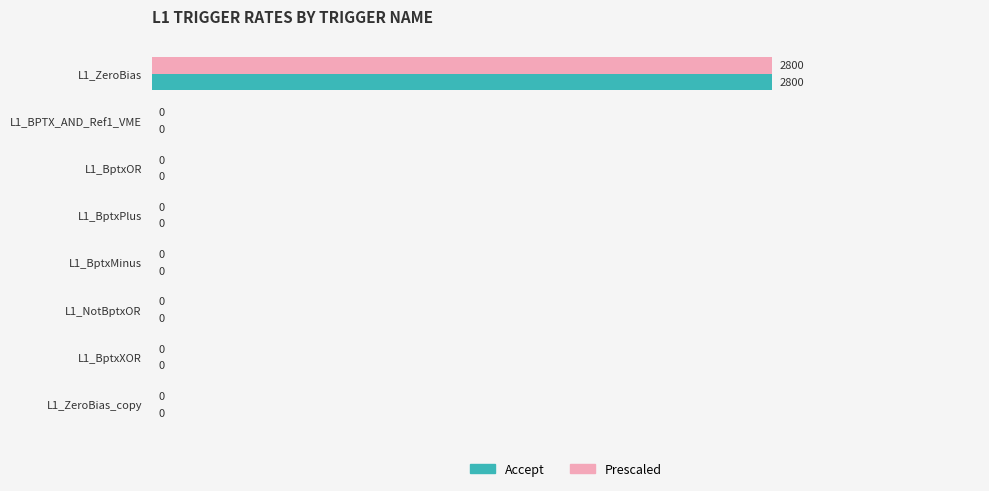

The value of Prescaled at L1_ZeroBias is 2800. True or false?

True